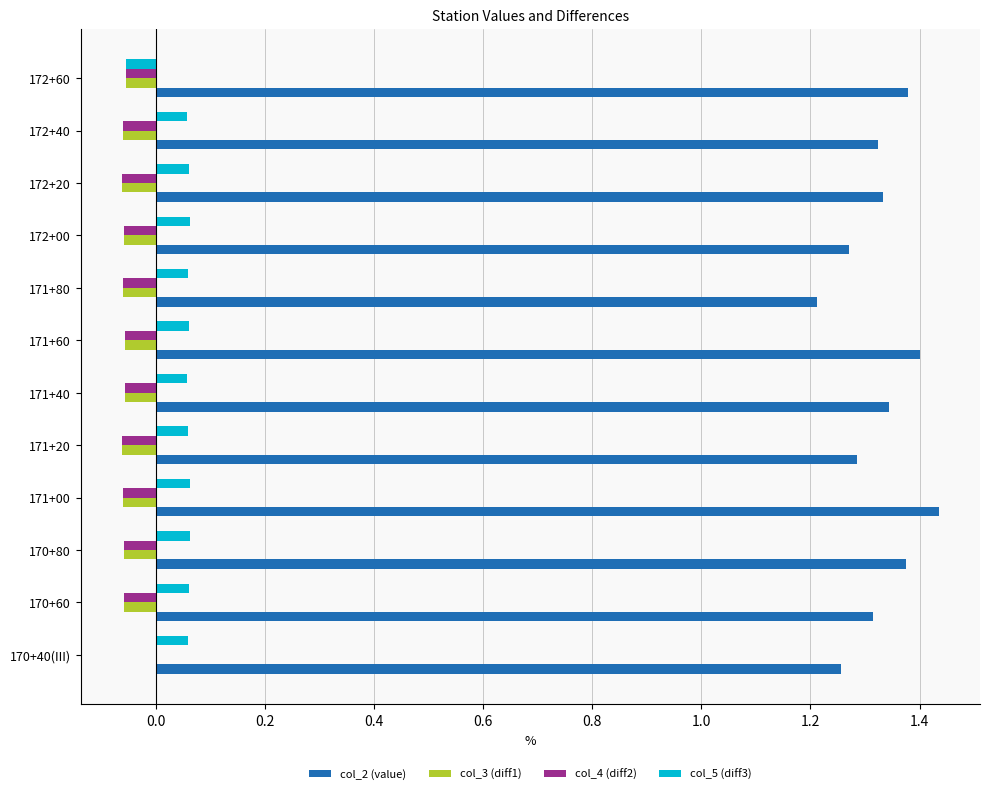

Is it true that col_5 (diff3) equals 0.0 at 171+40?

False